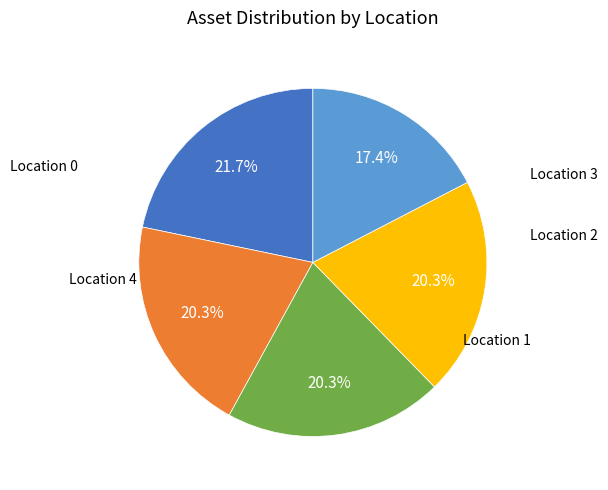

Is there any slice that represents more than half of the pie?

No